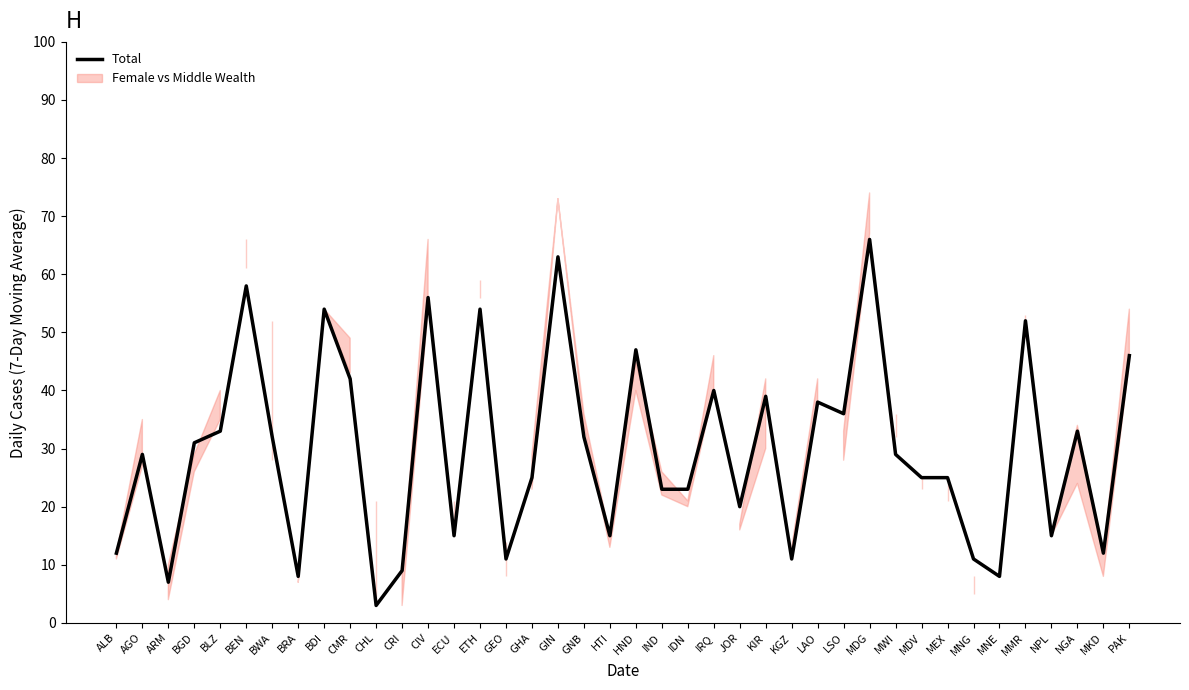

True or false: the data shows 38 at LAO.

True